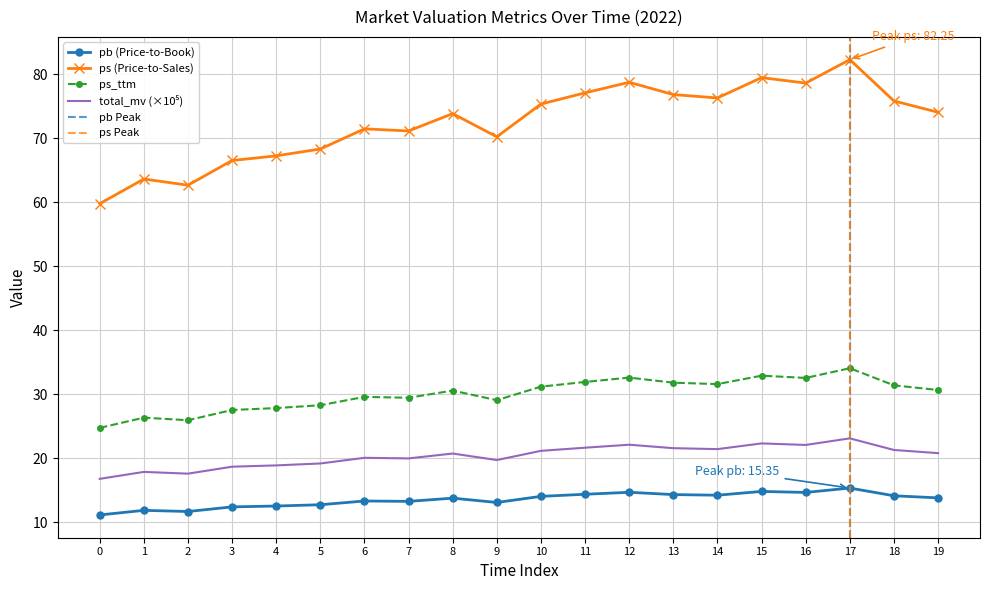

Which series has the widest spread of values?

ps